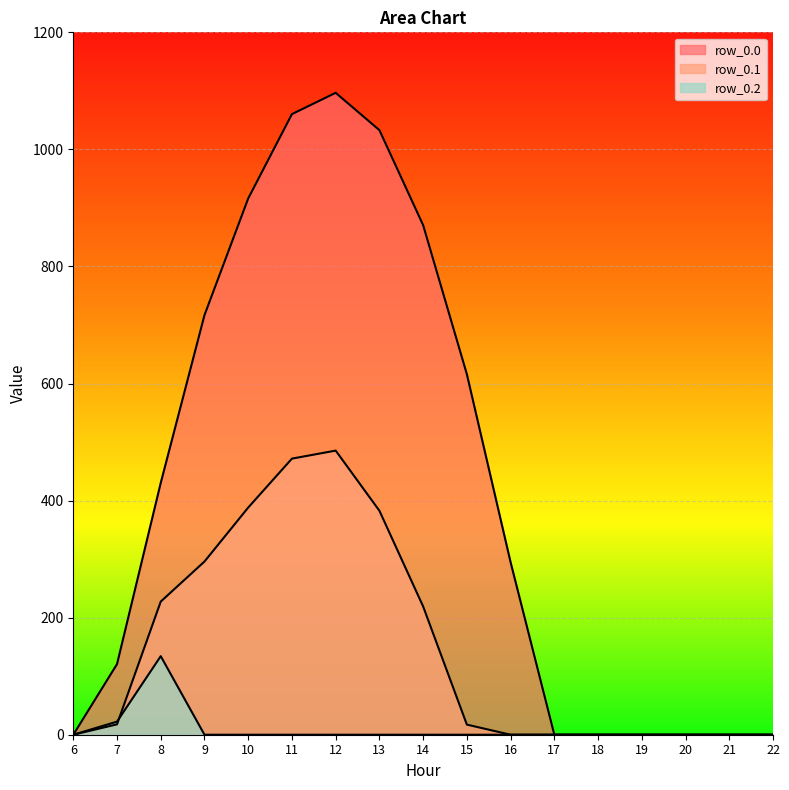

What is the approximate value of row_0.1 at 12?

485.4